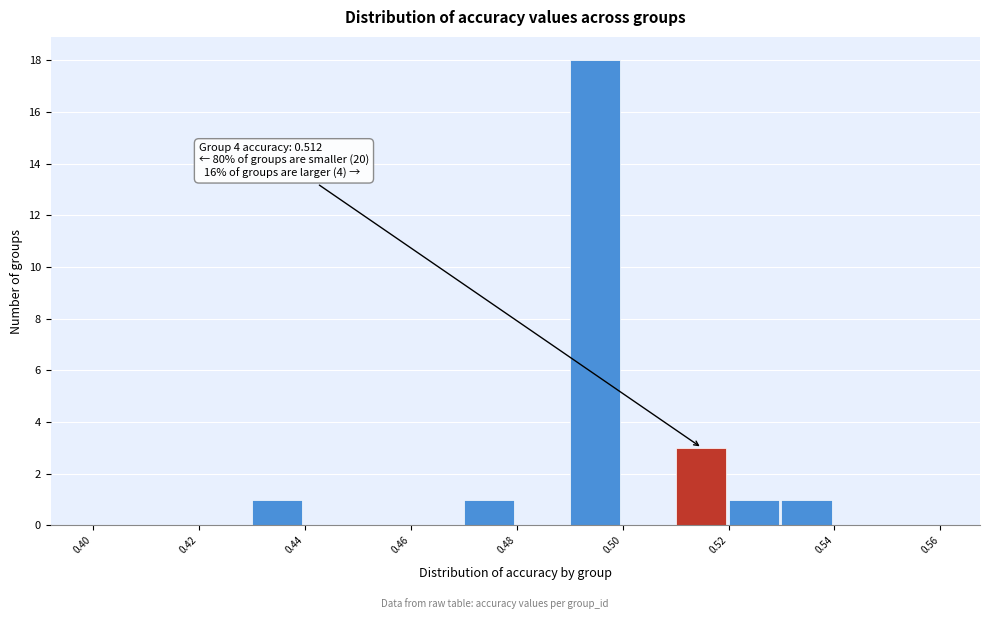

Which range on the x-axis has the tallest bar?

0.49 to 0.50